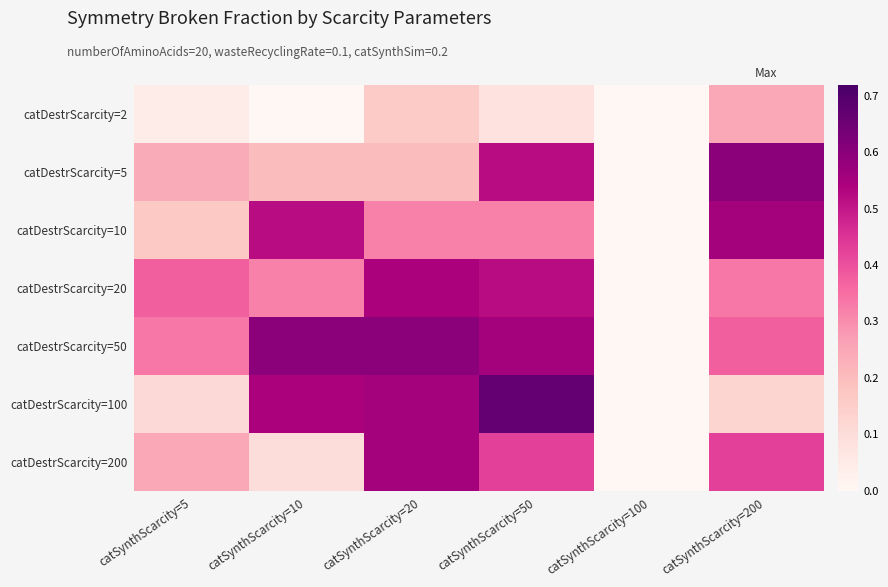

Reading right to left, list all the values displayed in this chart.

row_0: catSynthScarcity=200=0.2	catSynthScarcity=100=0.0	catSynthScarcity=50=0.1	catSynthScarcity=20=0.2	catSynthScarcity=10=0.0	catSynthScarcity=5=0.0
row_1: catSynthScarcity=200=0.6	catSynthScarcity=100=0.0	catSynthScarcity=50=0.5	catSynthScarcity=20=0.2	catSynthScarcity=10=0.2	catSynthScarcity=5=0.2
row_2: catSynthScarcity=200=0.6	catSynthScarcity=100=0.0	catSynthScarcity=50=0.3	catSynthScarcity=20=0.3	catSynthScarcity=10=0.5	catSynthScarcity=5=0.2
row_3: catSynthScarcity=200=0.3	catSynthScarcity=100=0.0	catSynthScarcity=50=0.5	catSynthScarcity=20=0.5	catSynthScarcity=10=0.3	catSynthScarcity=5=0.4
row_4: catSynthScarcity=200=0.4	catSynthScarcity=100=0.0	catSynthScarcity=50=0.6	catSynthScarcity=20=0.6	catSynthScarcity=10=0.6	catSynthScarcity=5=0.3
row_5: catSynthScarcity=200=0.1	catSynthScarcity=100=0.0	catSynthScarcity=50=0.7	catSynthScarcity=20=0.6	catSynthScarcity=10=0.5	catSynthScarcity=5=0.1
row_6: catSynthScarcity=200=0.4	catSynthScarcity=100=0.0	catSynthScarcity=50=0.4	catSynthScarcity=20=0.6	catSynthScarcity=10=0.1	catSynthScarcity=5=0.2